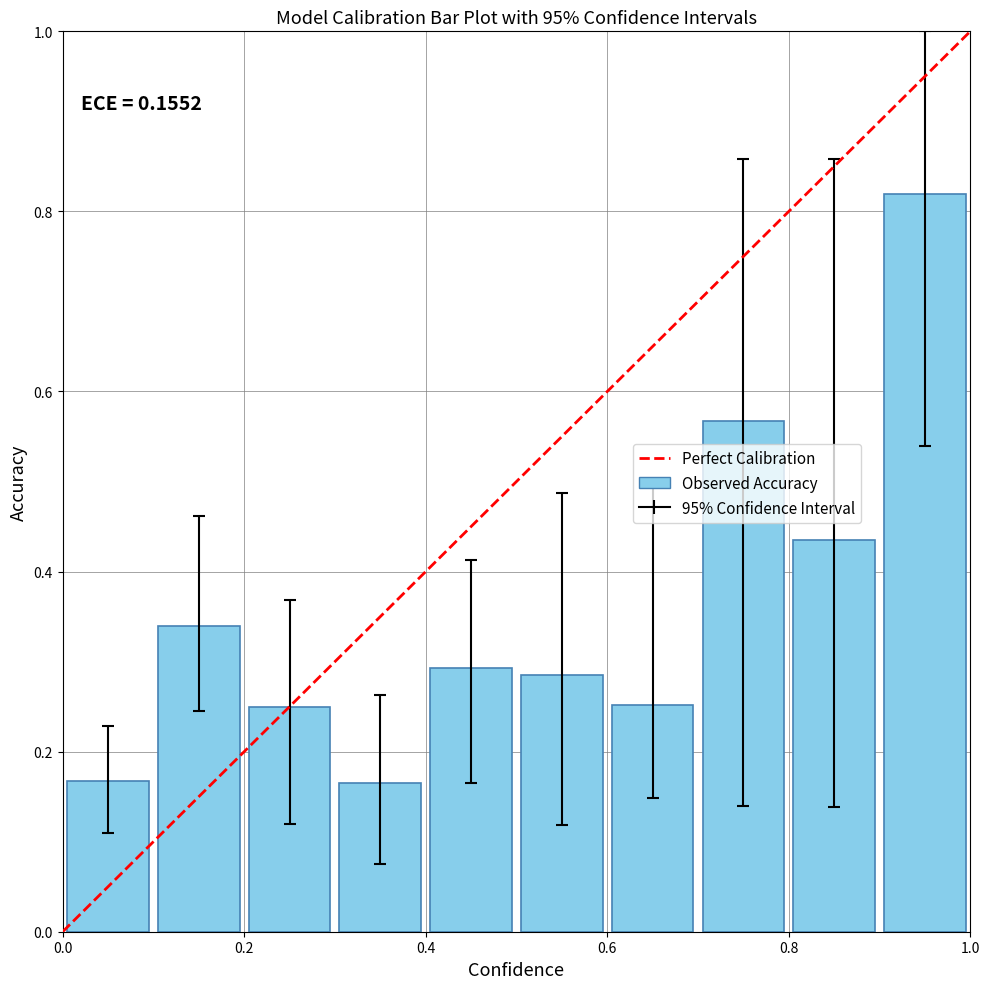

What is the difference between the maximum and minimum values?

0.7